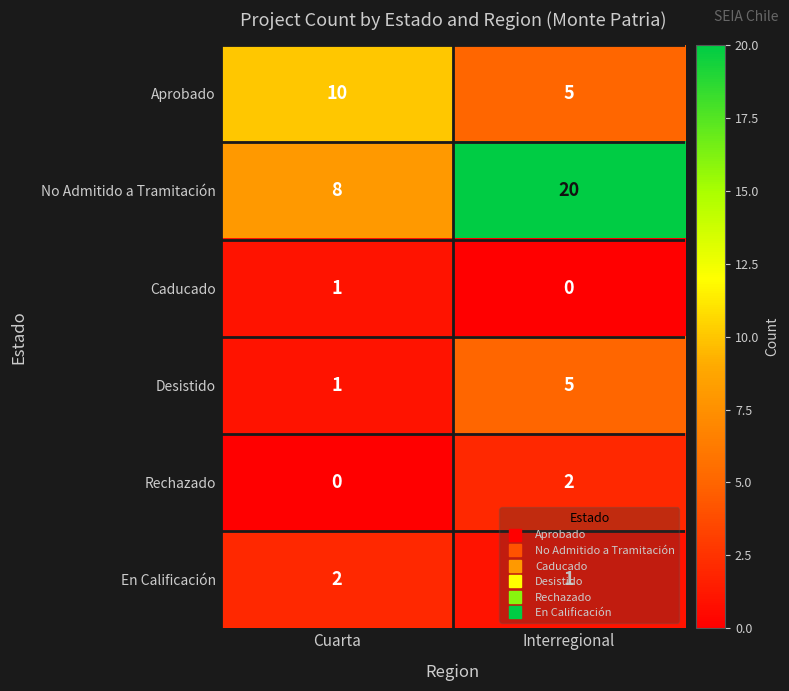

True or false: Rechazado has a value of 1 at Cuarta.

False